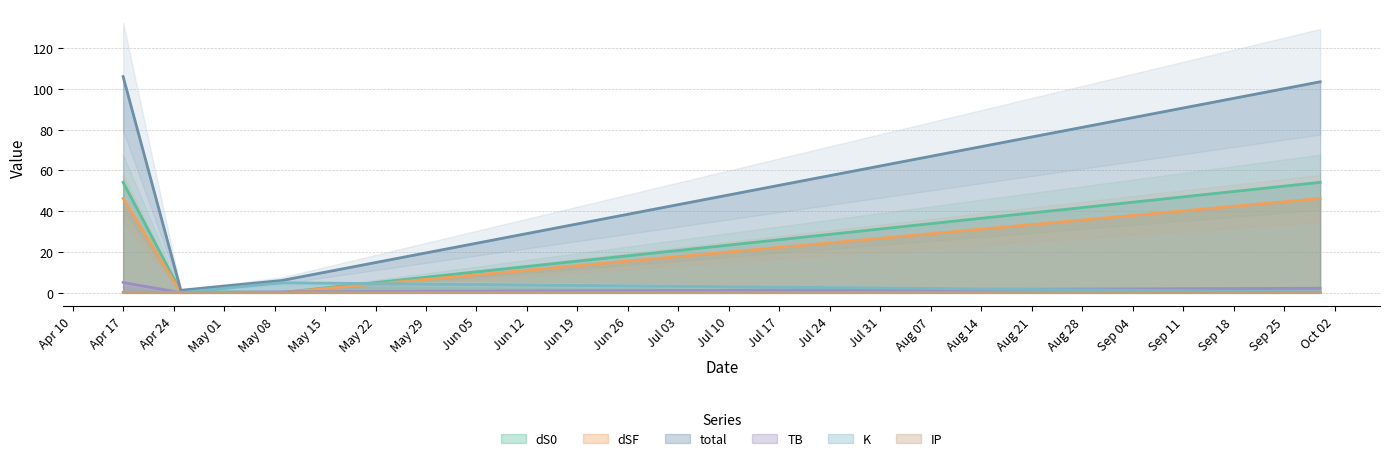

Which label corresponds to the smallest value in the chart?

2021-04-25